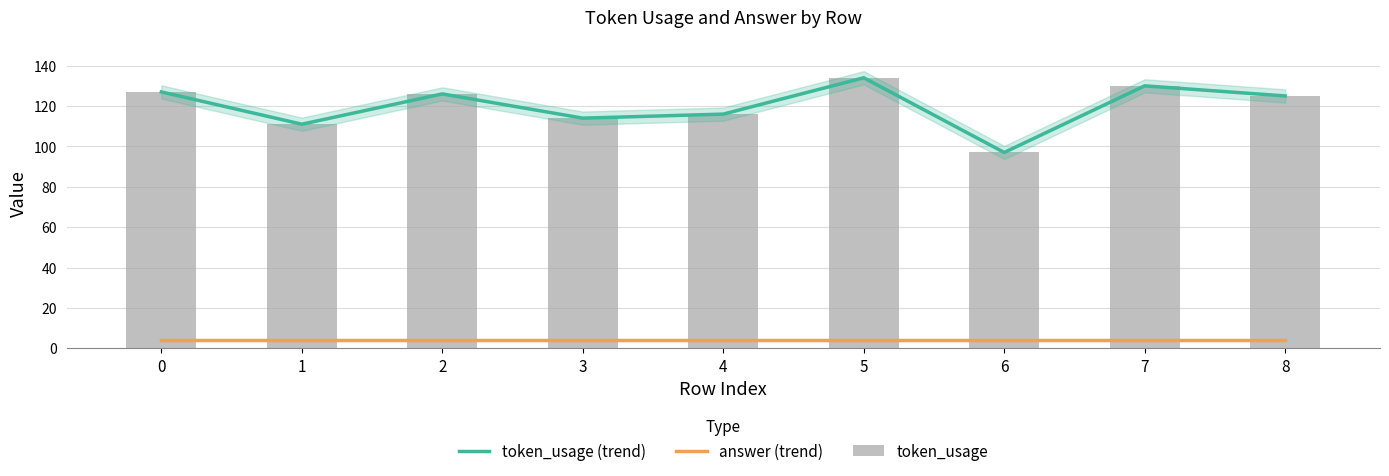

What is the value of the answer (trend) bar at the 7th from the left?

4